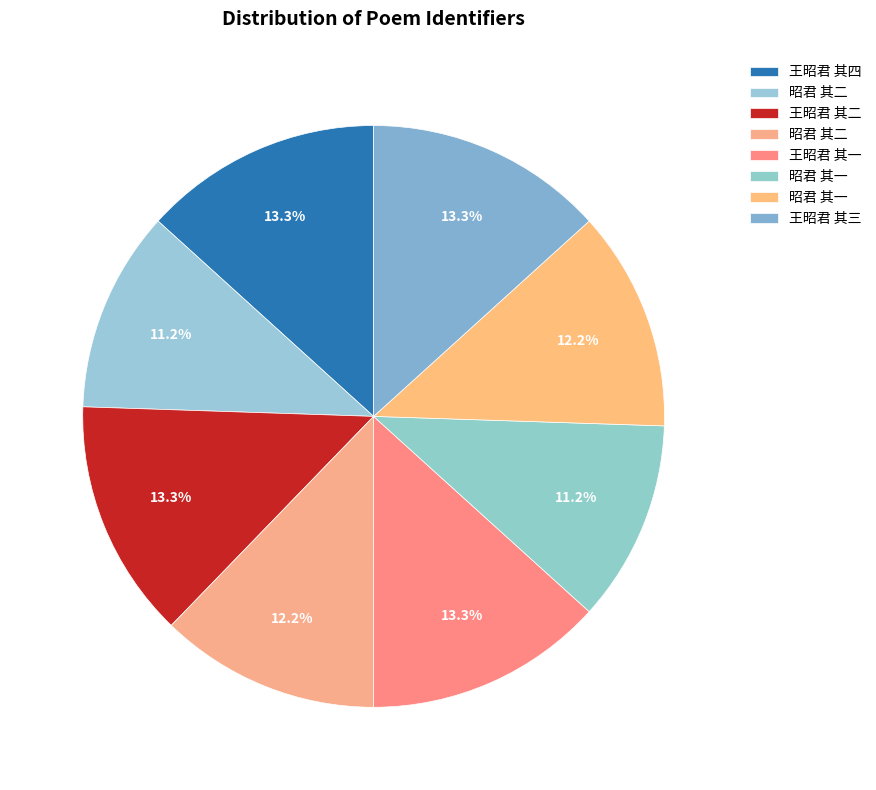

How many slices are in this pie chart?

8